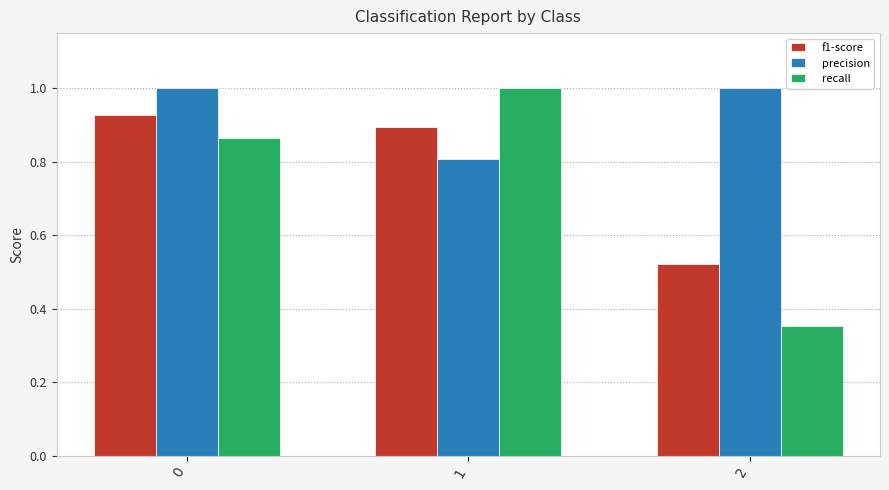

Rank the series at 2 from highest to lowest value.

precision, f1-score, recall